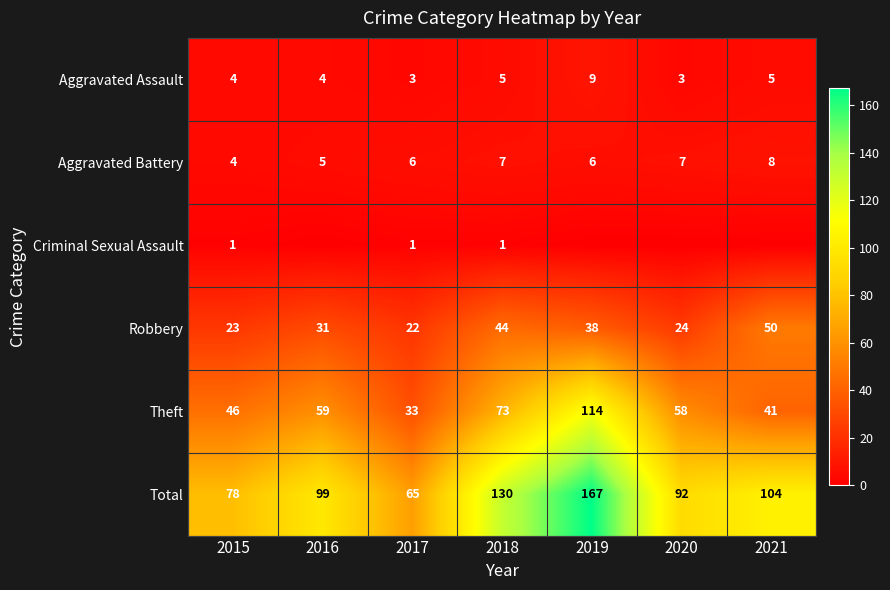

List the labels in order of Total value, smallest first.

2017, 2015, 2020, 2016, 2021, 2018, 2019